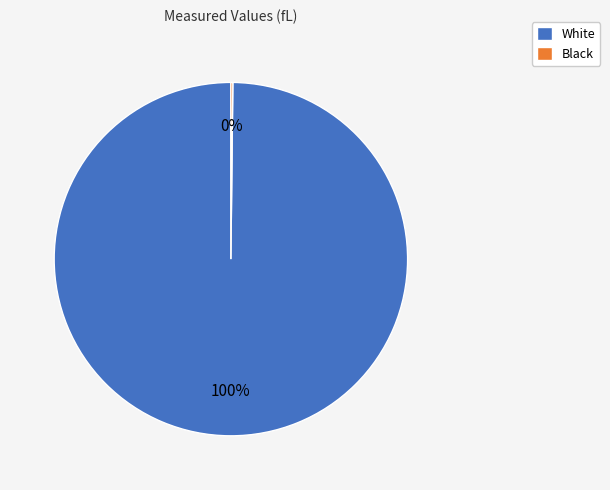

The White slice represents 91% of the pie. True or false?

False